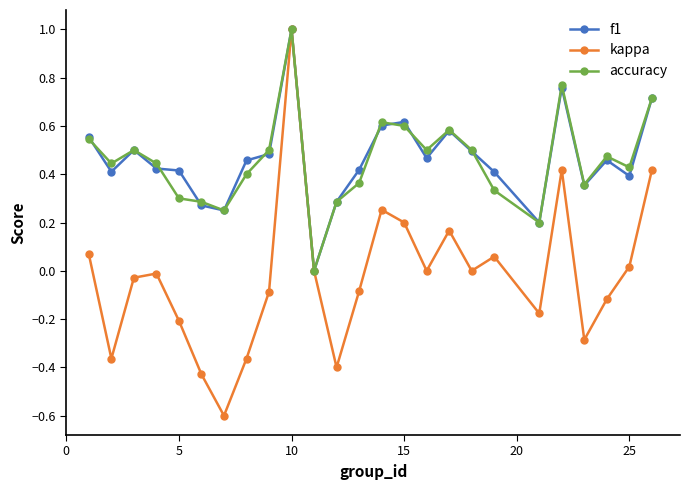

Which series has the largest range (max minus min)?

kappa